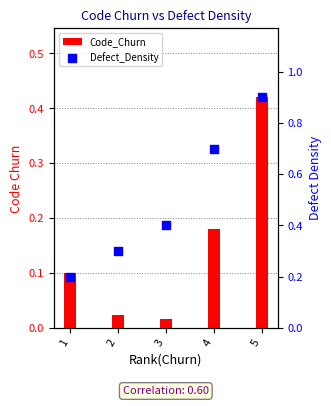

Which series has the widest spread of Y values?

Defect_Density